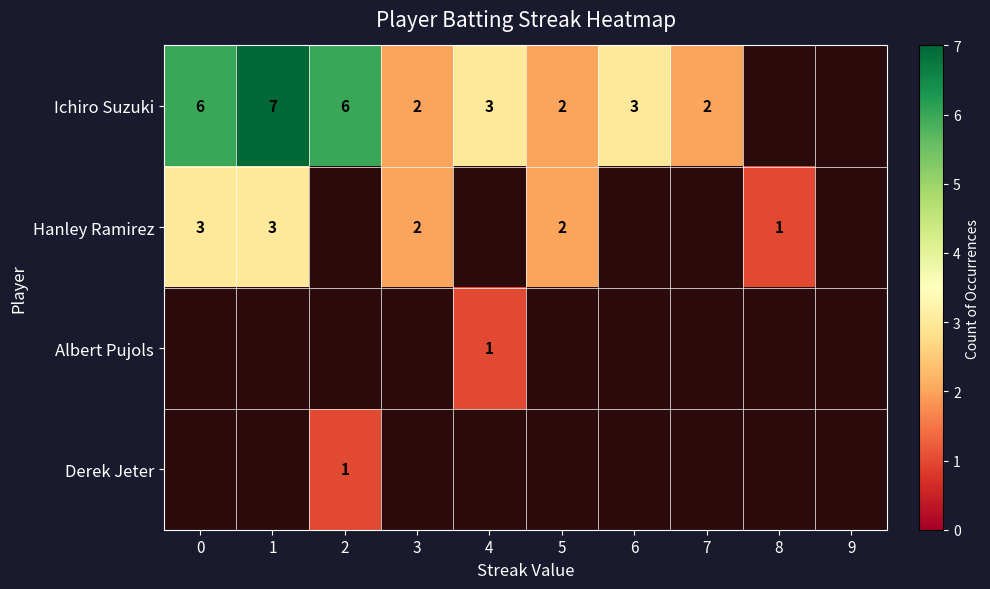

Is it true that Ichiro Suzuki equals 3 at 5?

False